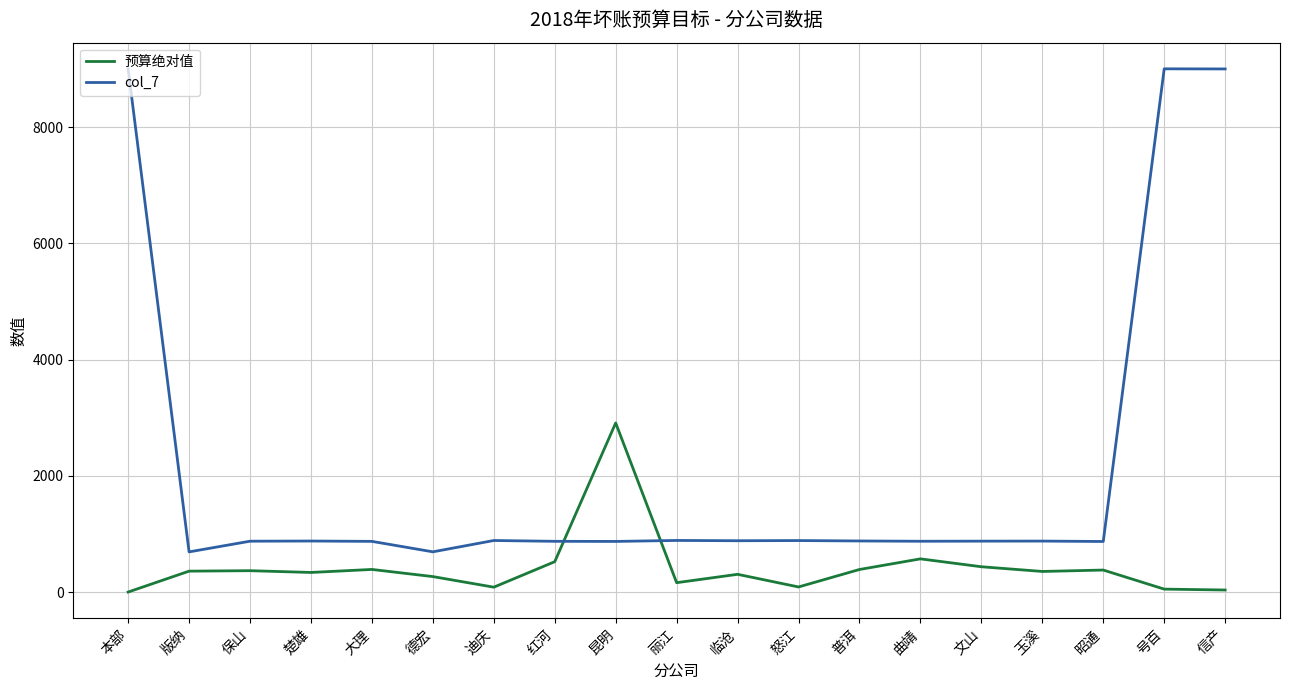

What is the average value of the col_7 series?

2141.3